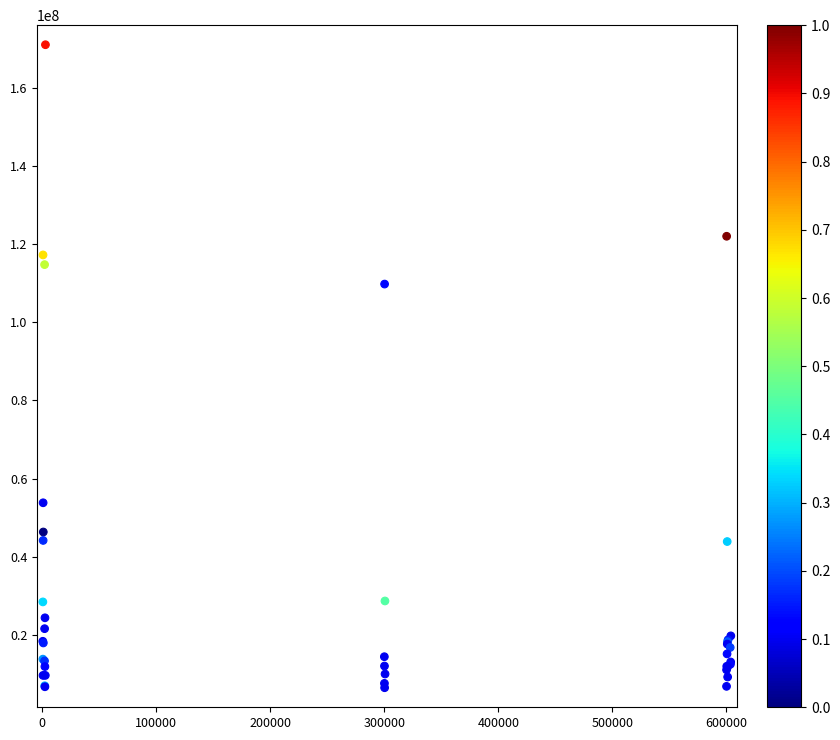

What Y value in the scatter plot is closest to 88740815?

109749194